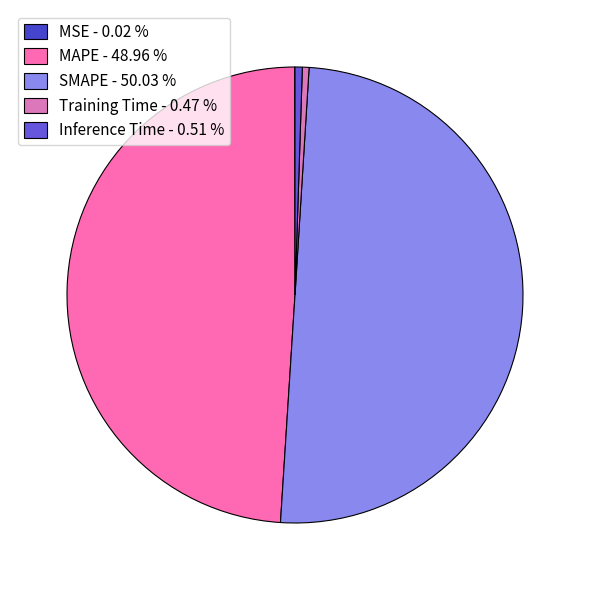

Which has a higher value, MAPE or MSE?

MAPE